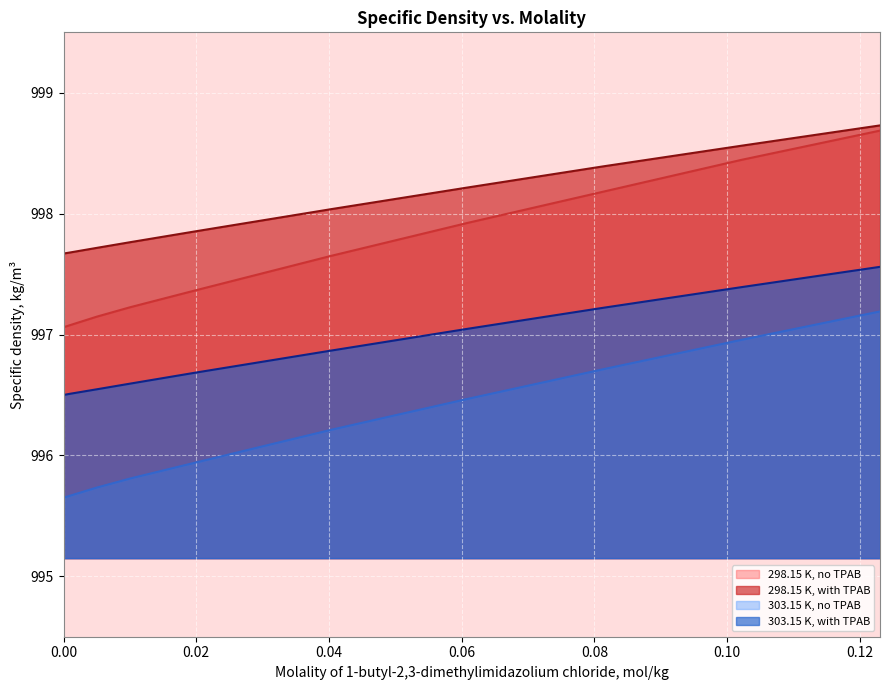

Rank the series by their maximum value, from lowest to highest.

303.15 K, no TPAB, 303.15 K, with TPAB, 298.15 K, no TPAB, 298.15 K, with TPAB